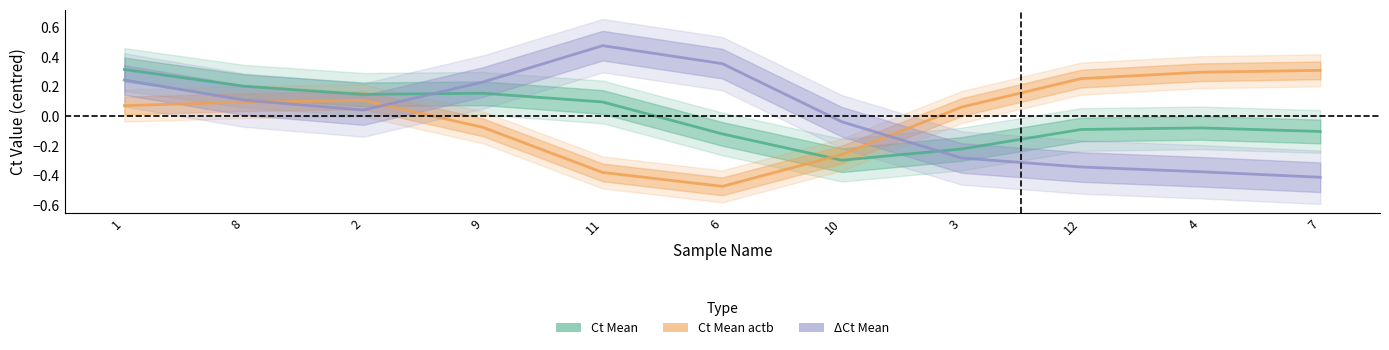

The Ct Mean series shows -0.2 at 10. True or false?

False